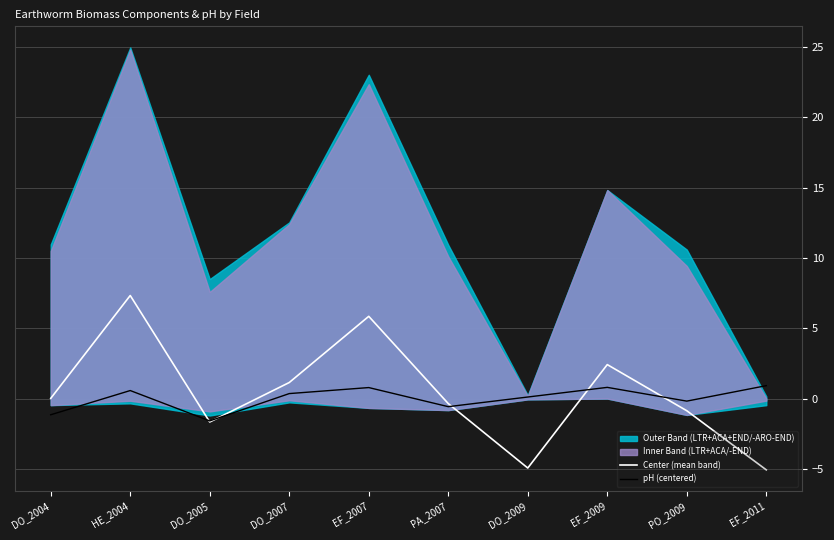

Reading left to right, extract all data points from this chart.

Center (mean band): DO_2004=0.0	HE_2004=7.3	DO_2005=-1.7	DO_2007=1.1	EF_2007=5.8	PA_2007=-0.4	DO_2009=-4.9	EF_2009=2.4	PO_2009=-0.9	EF_2011=-5.1
pH (centered): DO_2004=-1.2	HE_2004=0.6	DO_2005=-1.6	DO_2007=0.4	EF_2007=0.8	PA_2007=-0.6	DO_2009=0.1	EF_2009=0.8	PO_2009=-0.2	EF_2011=0.9